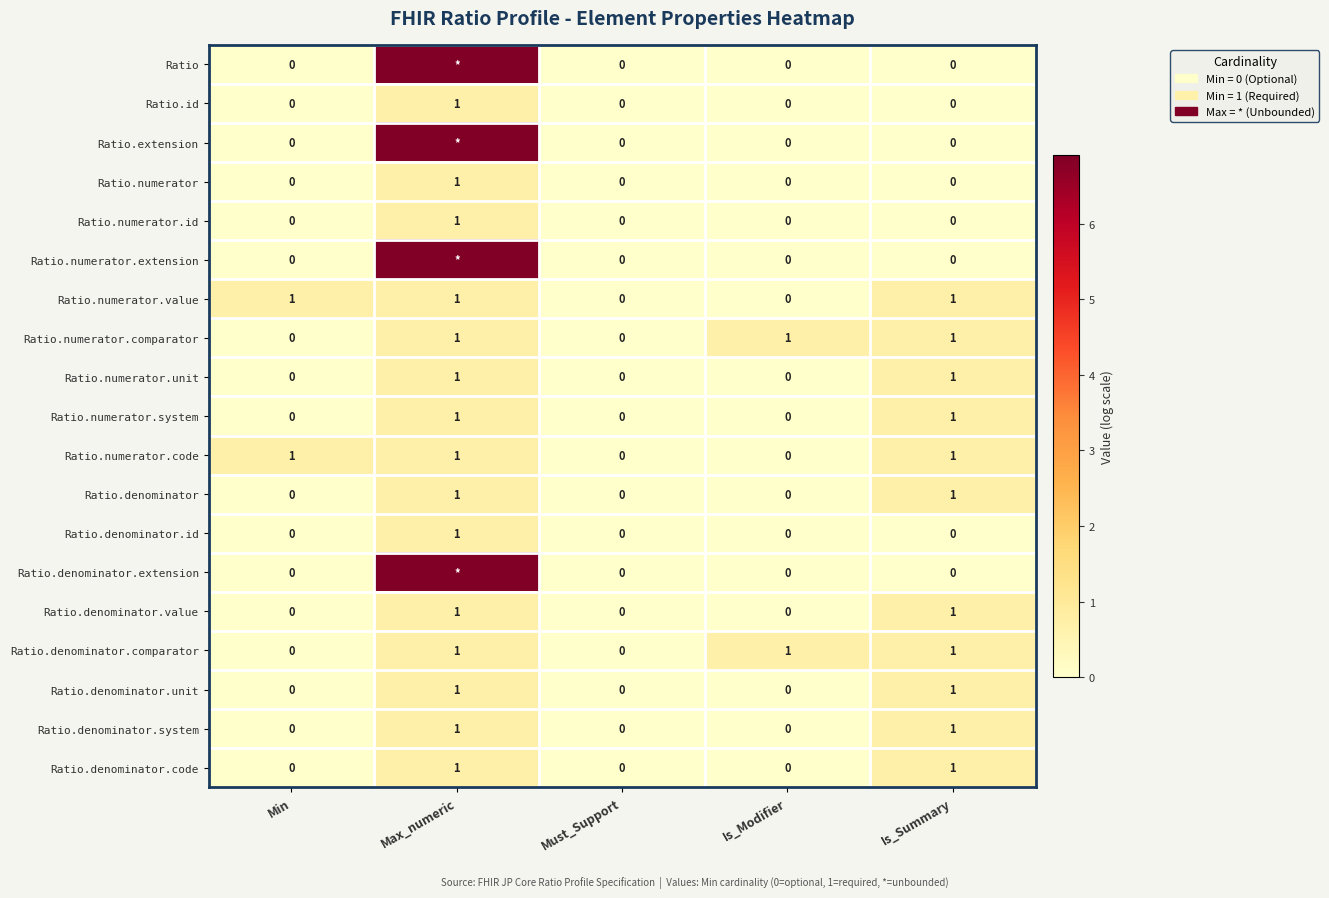

Is the value of Ratio.denominator.comparator at Max_numeric greater than the value of Ratio.numerator.extension at Min?

Yes